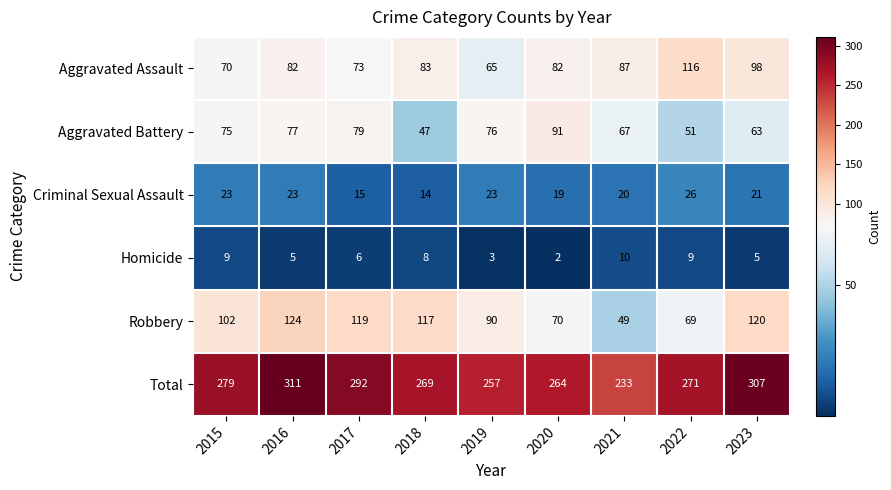

What is the spread (max minus min) of values at 2016?

306